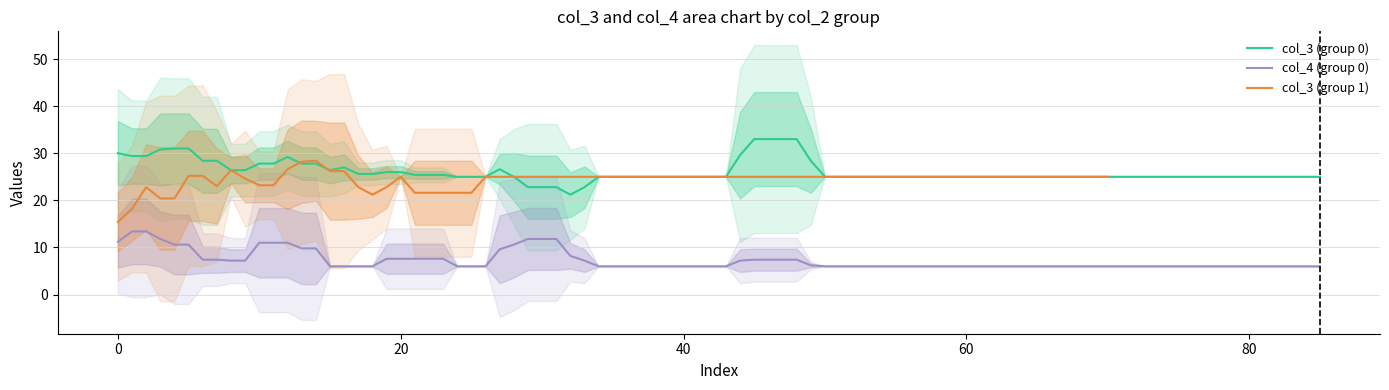

List the labels in order of col_4_mean value, largest first.

1, 0